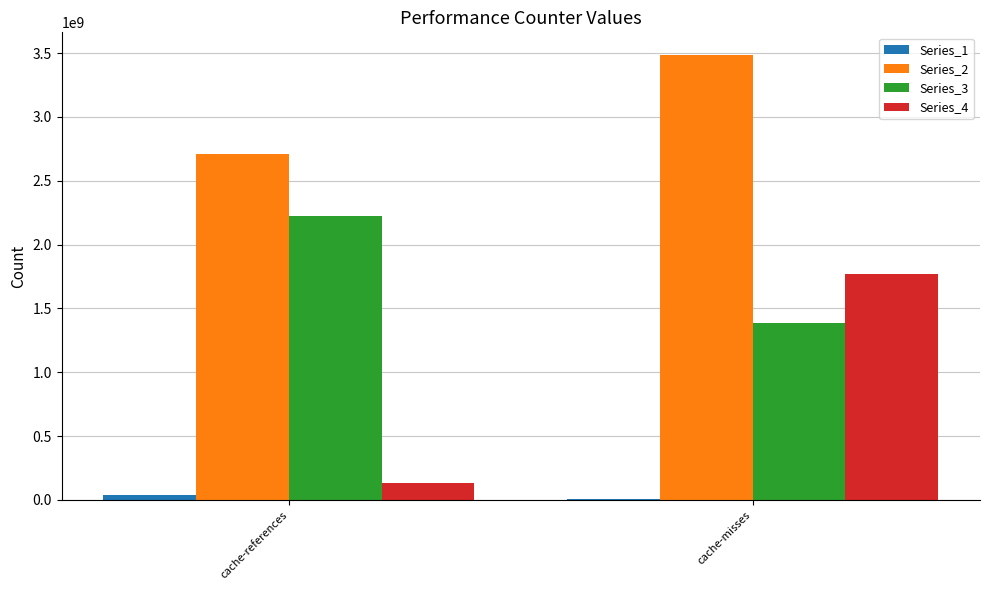

Which series has the largest total across all categories?

Series_2